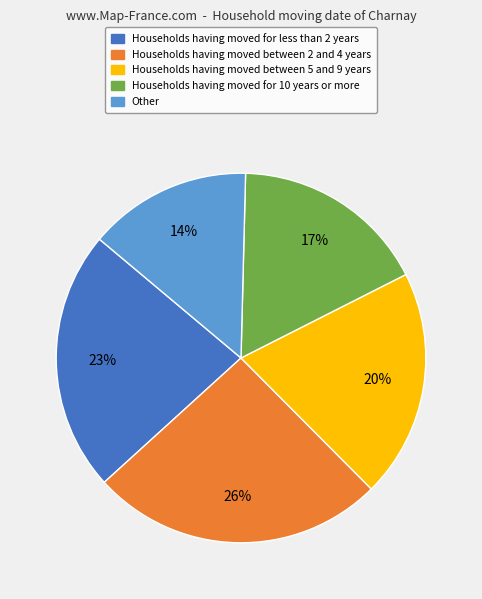

To the nearest percent, what is the combined percentage of Households having moved for 10 years or more and Households having moved between 2 and 4 years?

43%